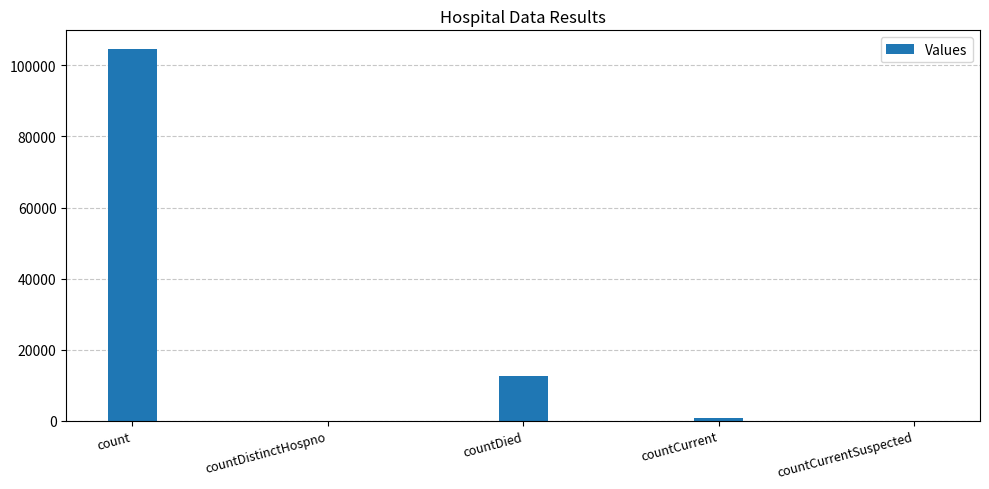

What is the greatest value displayed?

104640